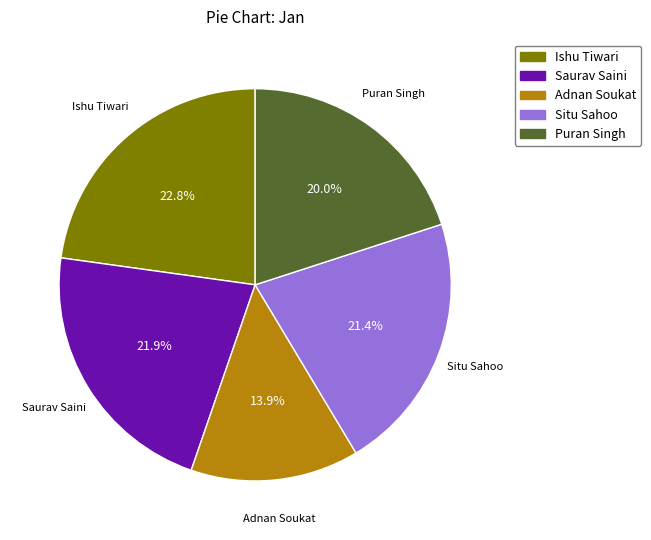

Does Puran Singh represent more than half of the total?

No